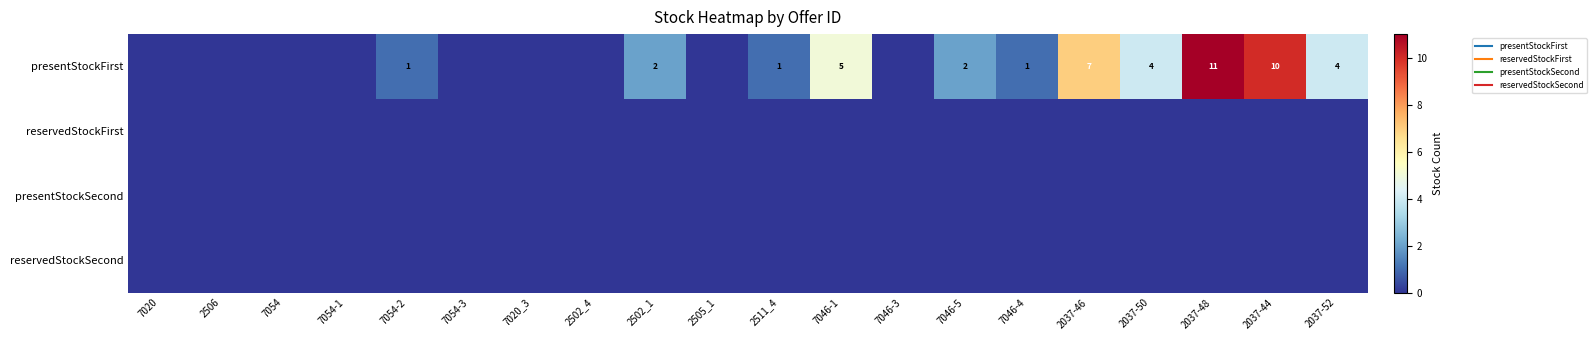

At which category is the sum across all series the highest?

2037-48